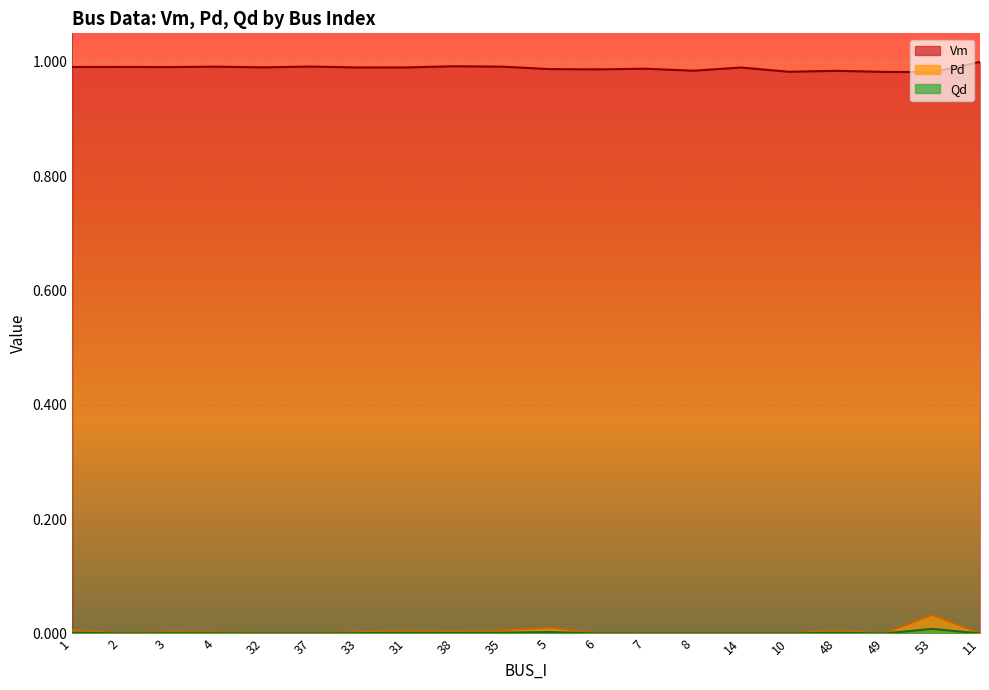

True or false: Vm has a value of 1.0 at 4.

True